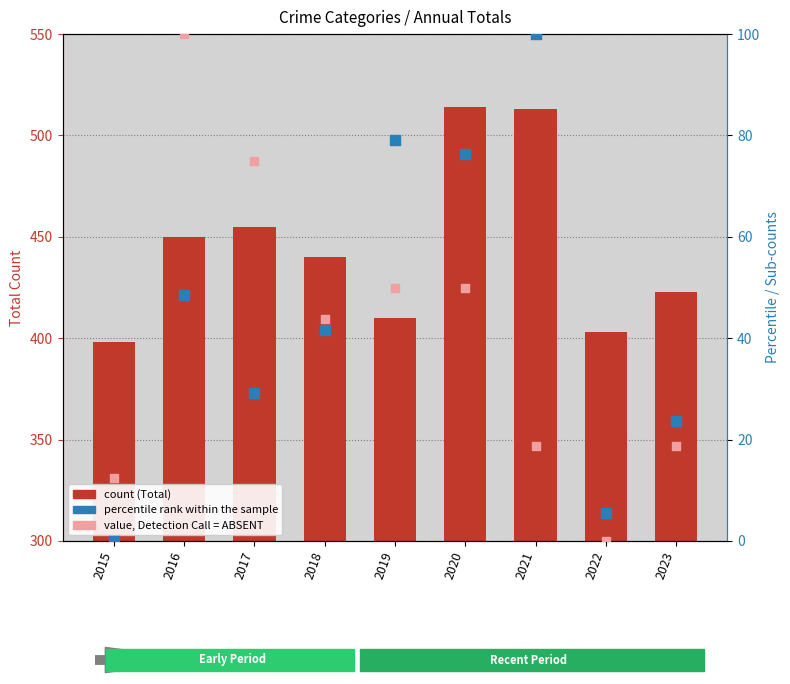

What are all the series names shown in the legend?

count (Total), percentile rank within the sample, value, Detection Call = ABSENT